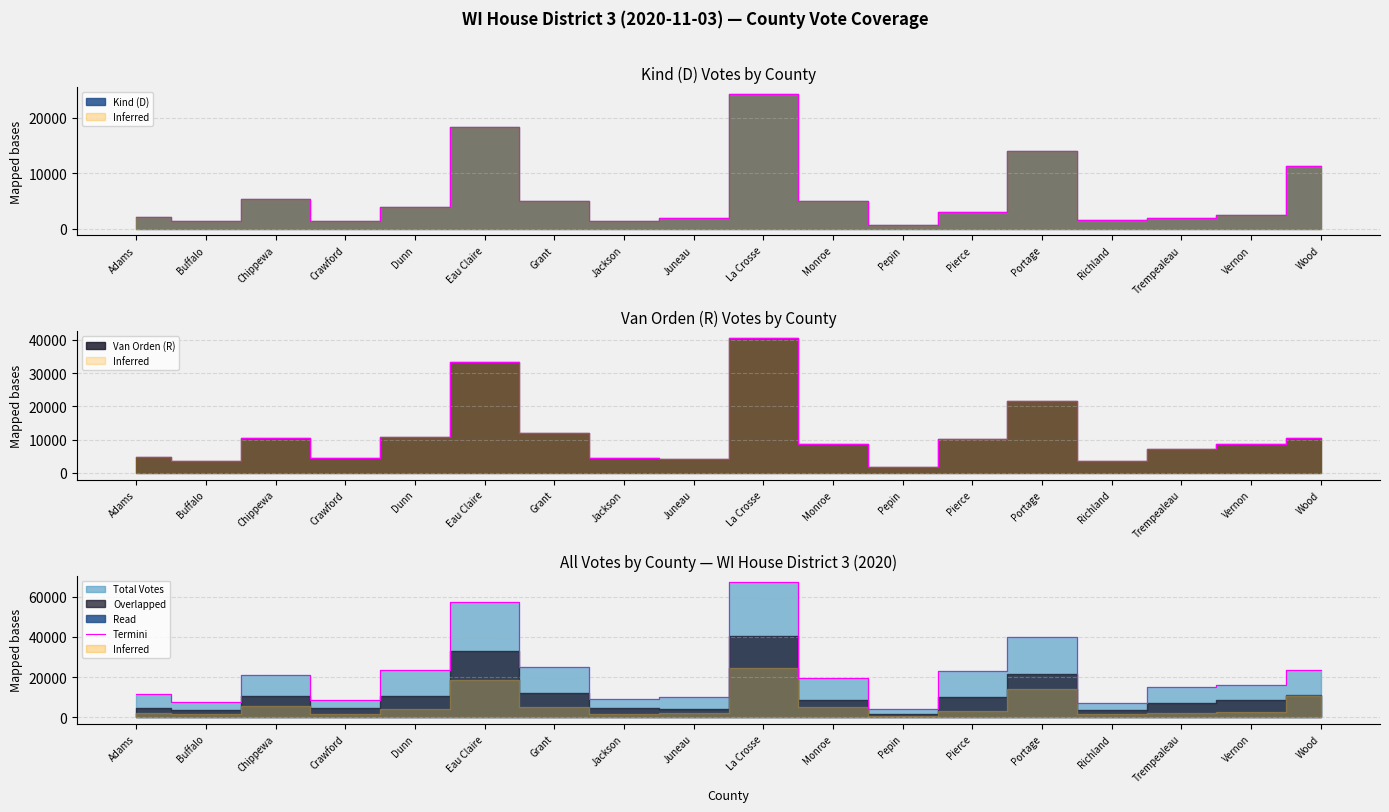

Where is the first local maximum?

Chippewa